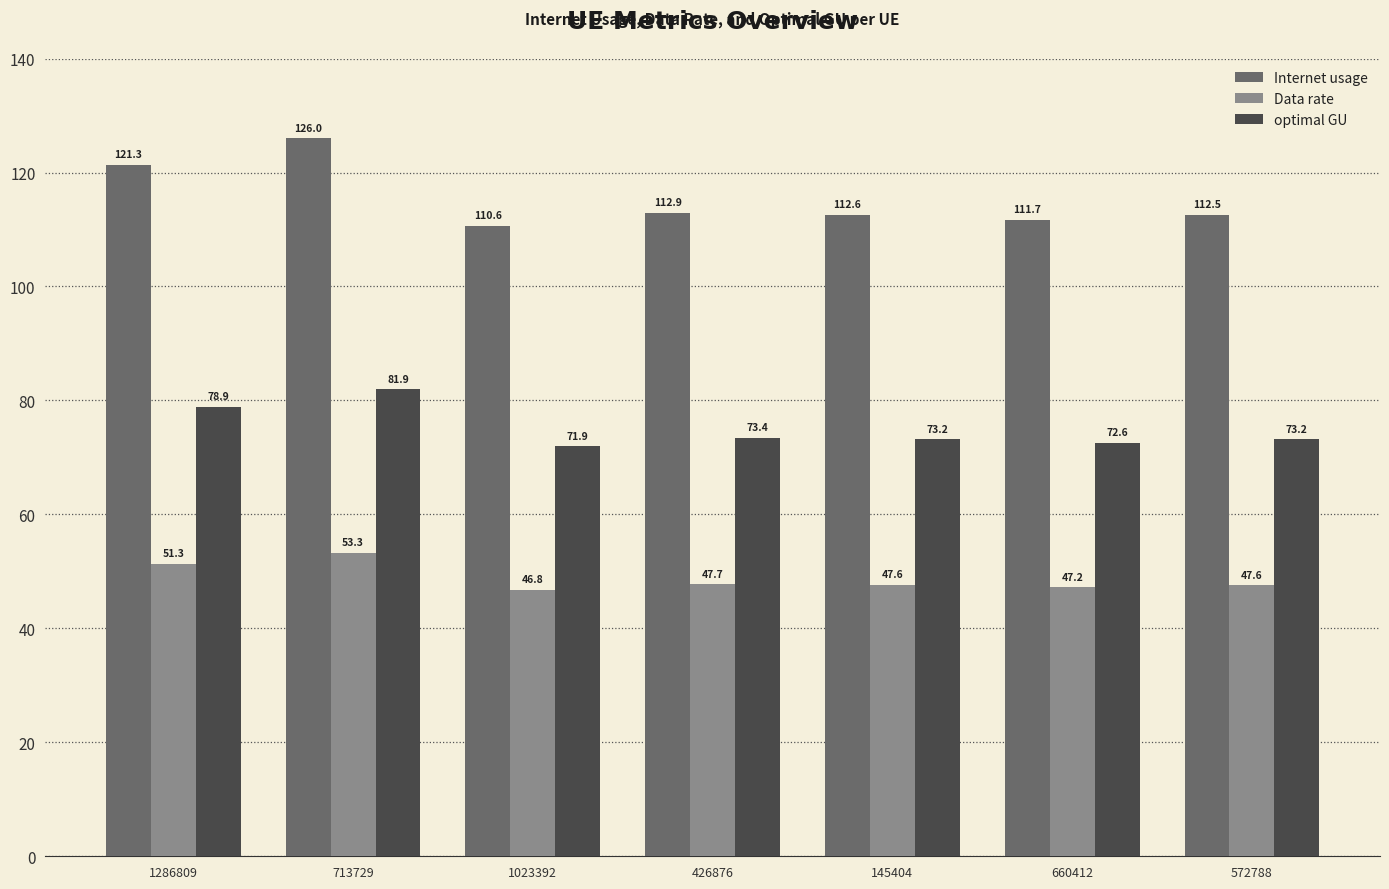

At which label does Data rate reach its minimum?

1023392